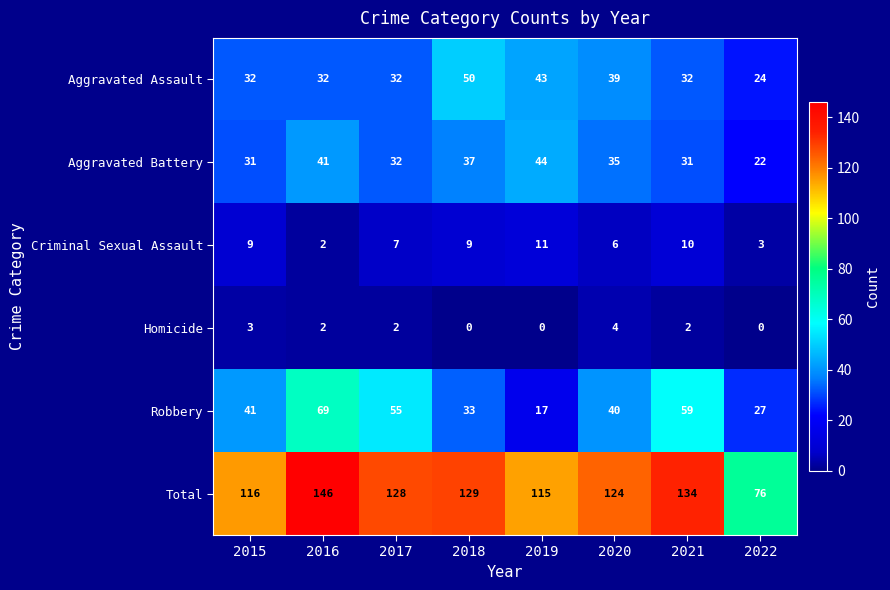

How many data points does each series have?

8